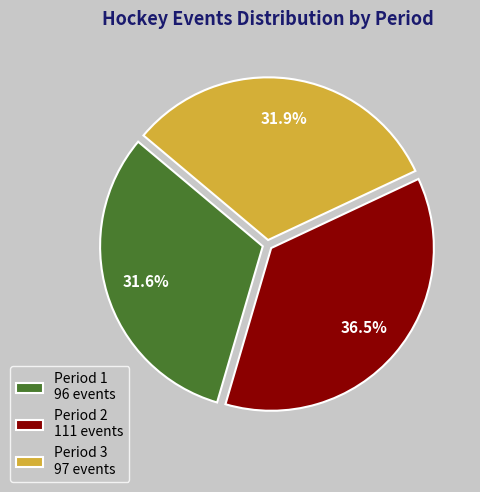

Which category has the biggest portion of the pie?

Period 2 111 events